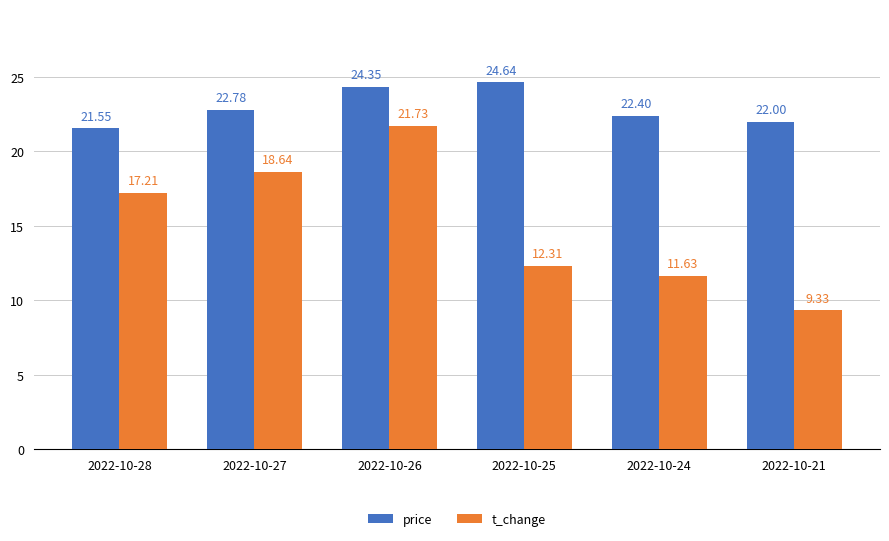

At which label does t_change first exceed 17?

2022-10-28